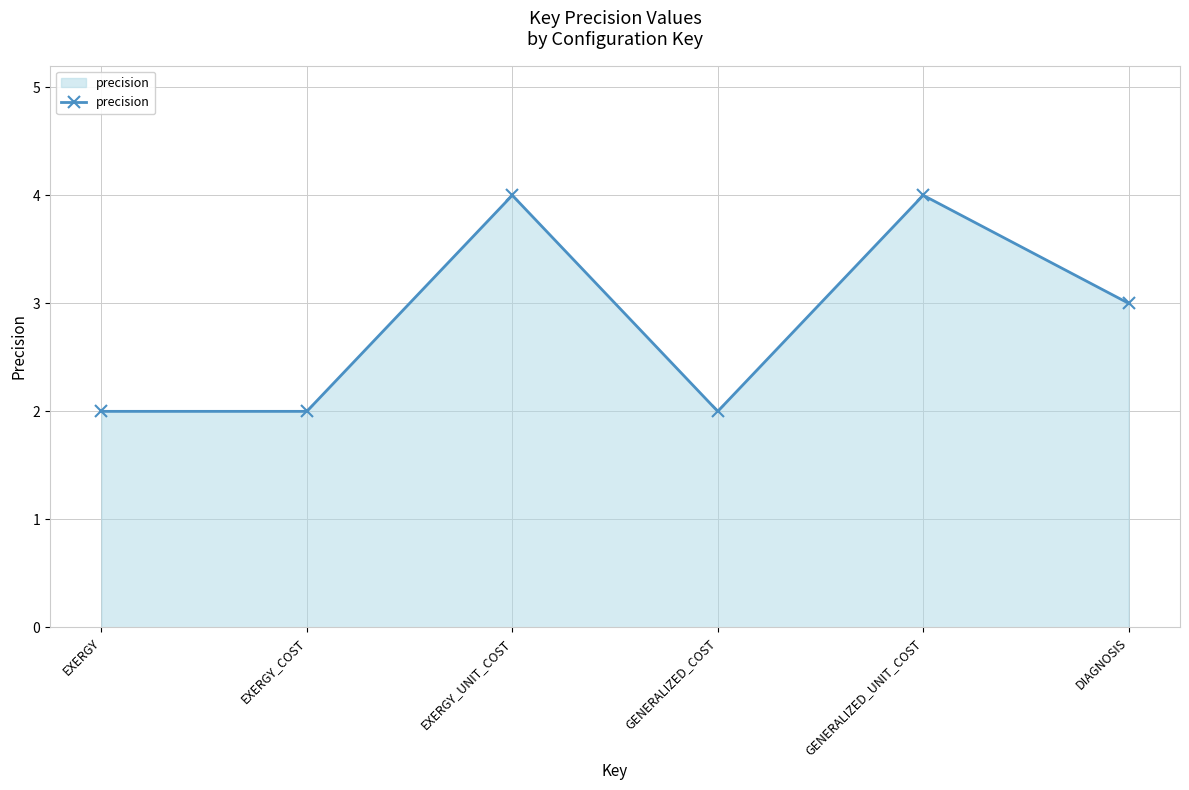

Is it true that the value at DIAGNOSIS is 5?

False